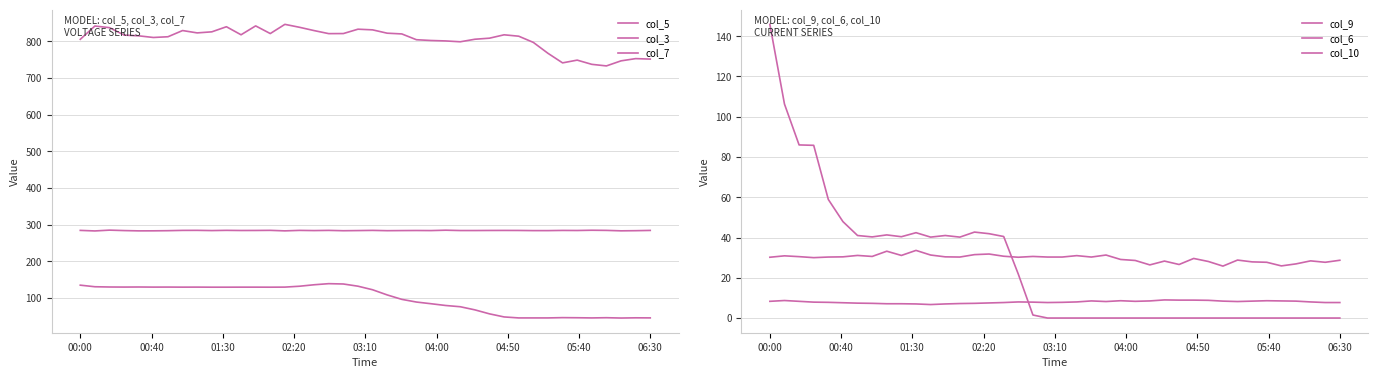

Where is col_7 nearest to the value 92?

23